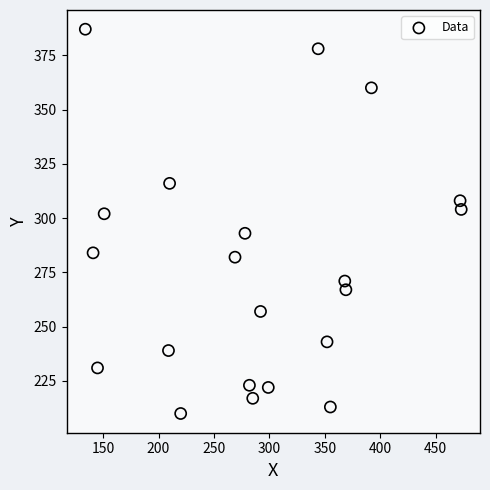

What is the range of X values (max minus min)?

339